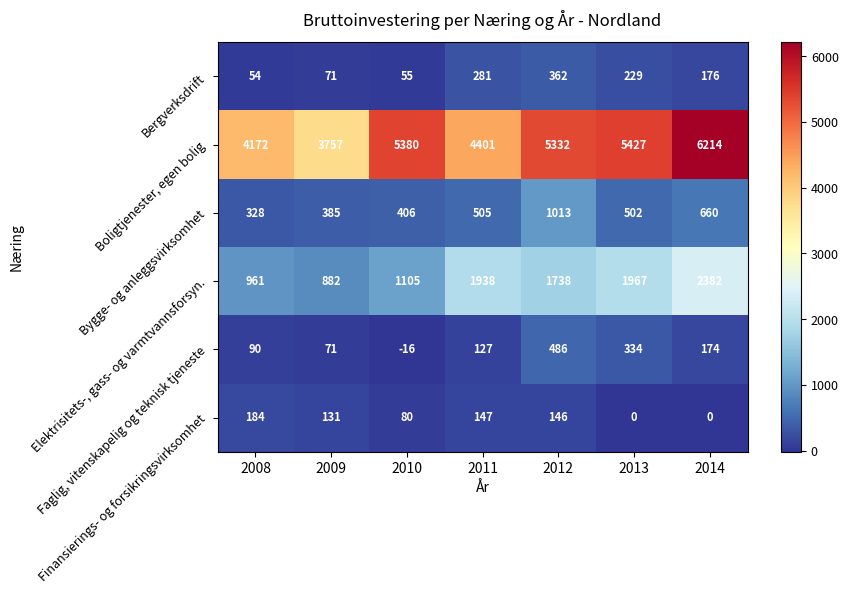

At which category is the sum across all series the highest?

2014